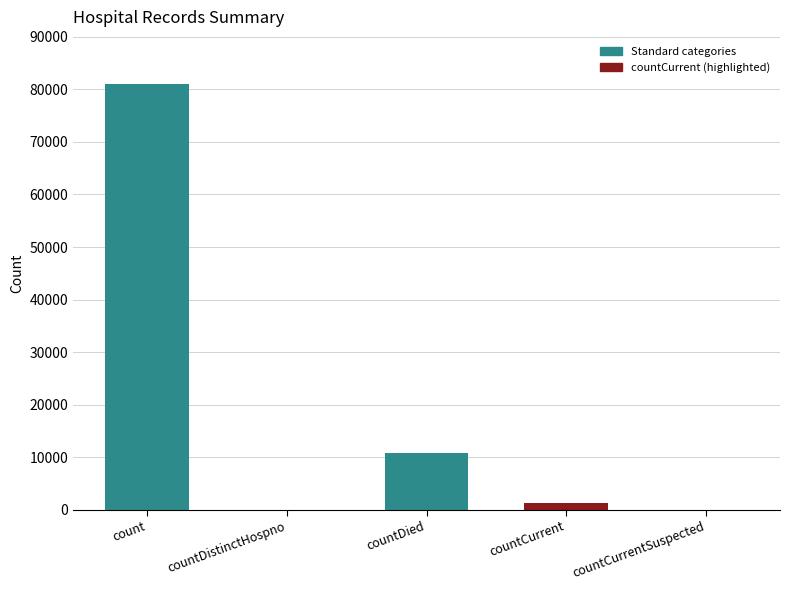

How many series are shown in this chart?

1